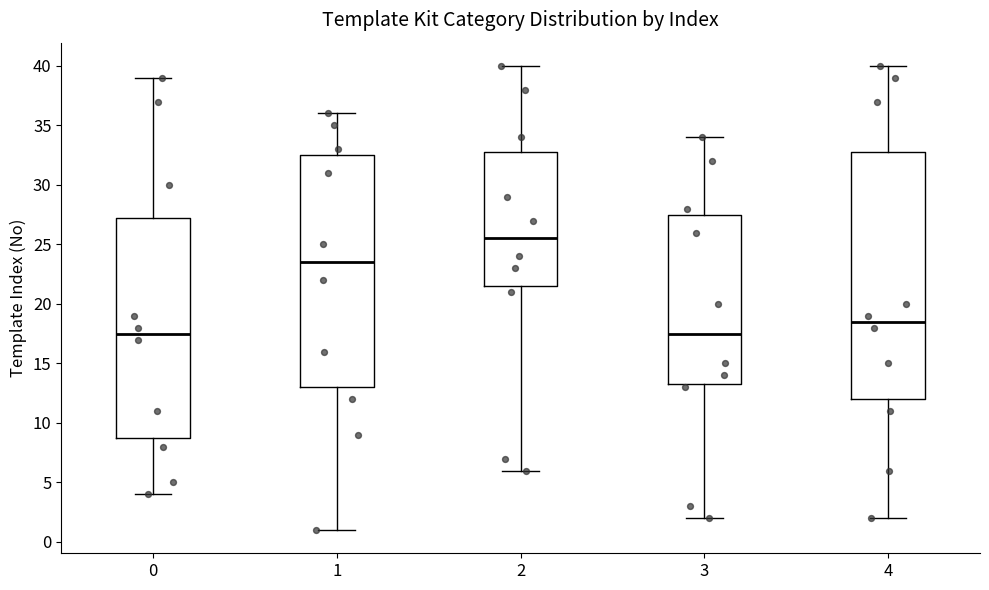

Comparing the boxes themselves (not the whiskers), which one is the tallest?

4